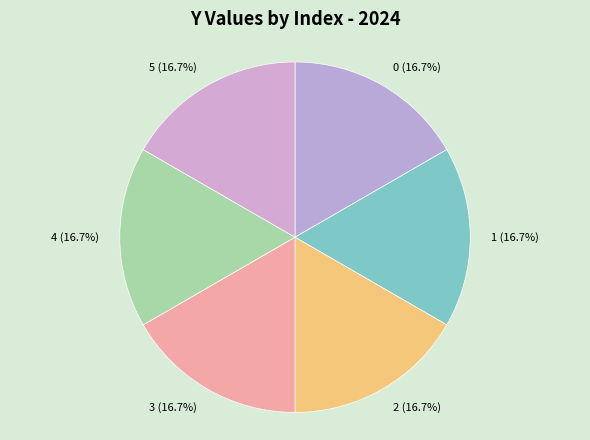

Is there any slice that represents more than half of the pie?

No